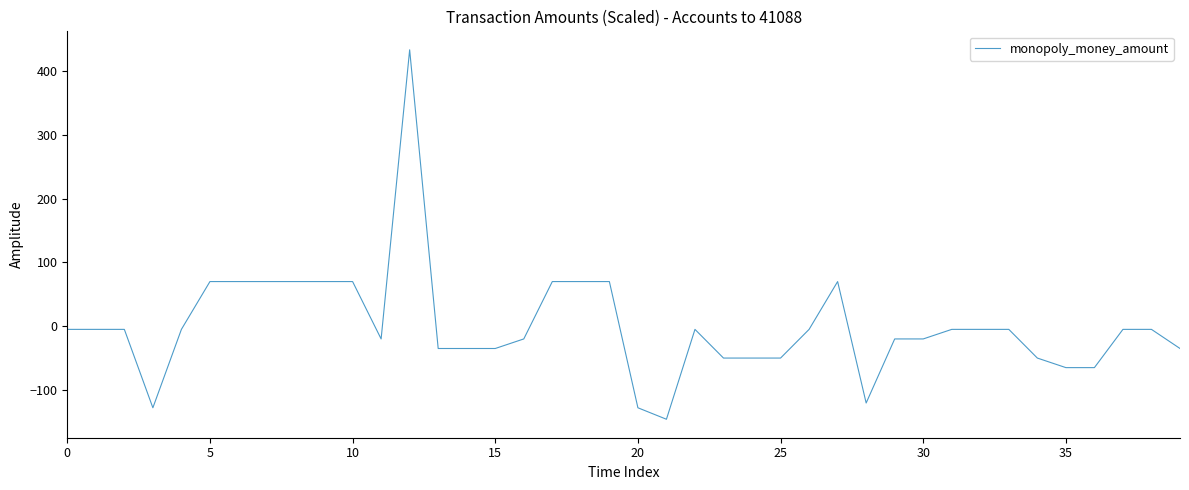

Reading left to right, transcribe all the data shown in this chart.

-5.2	-5.2	-5.2	-128.2	-5.2	69.8	69.8	69.8	69.8	69.8	69.8	-20.2	433.4	-35.2	-35.2	-35.2	-20.2	69.8	69.8	69.8	-128.2	-146.2	-5.2	-50.2	-50.2	-50.2	-5.2	69.8	-120.7	-20.2	-20.2	-5.2	-5.2	-5.2	-50.2	-65.2	-65.2	-5.2	-5.2	-35.2